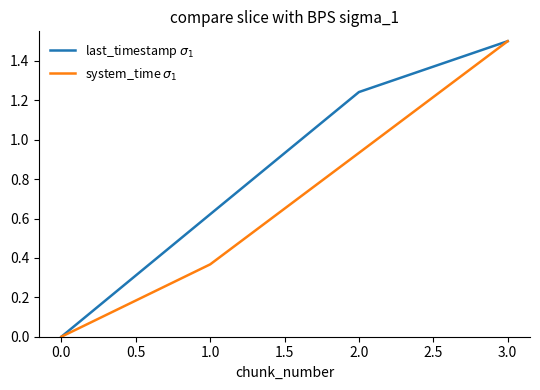

True or false: system_time $\sigma_1$ has more than 2 points higher than both neighbors.

False